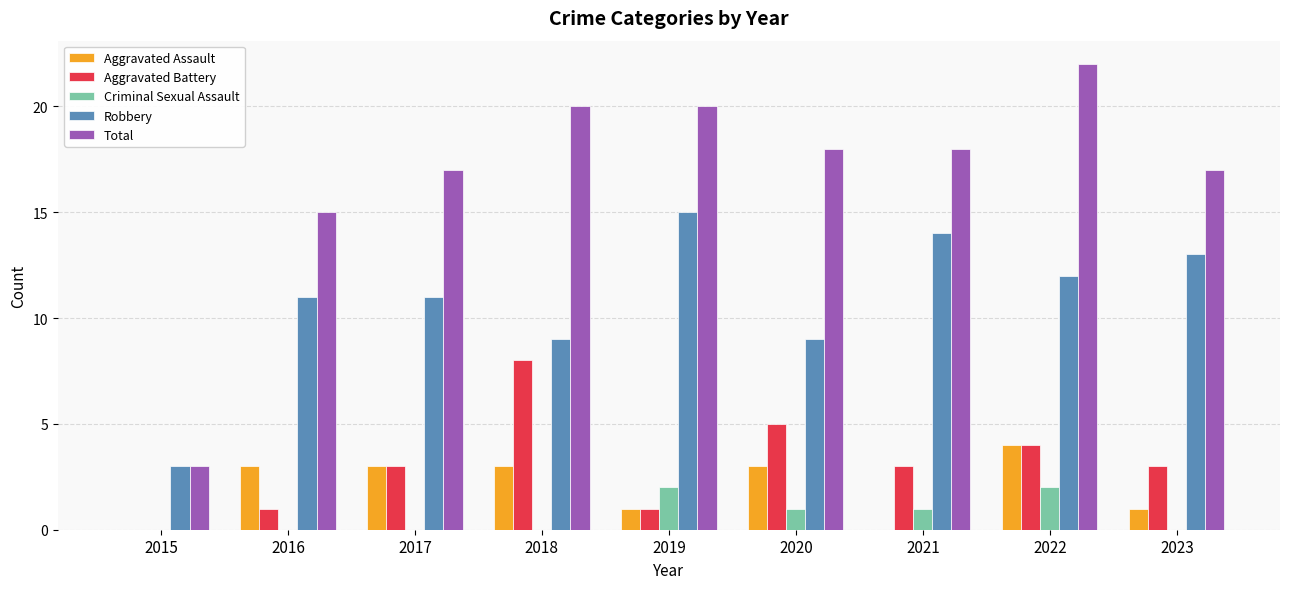

At which category is the sum across all series the highest?

2022